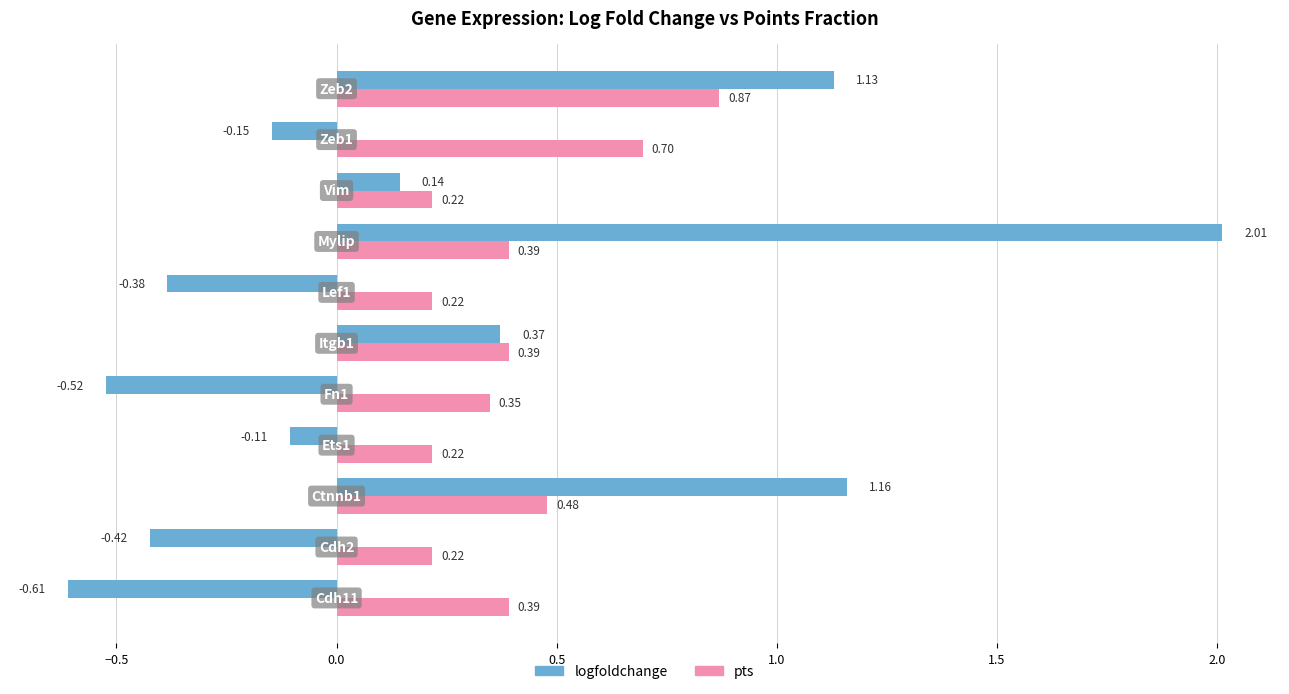

What is the difference between the maximum and minimum values in the logfoldchange series?

2.6